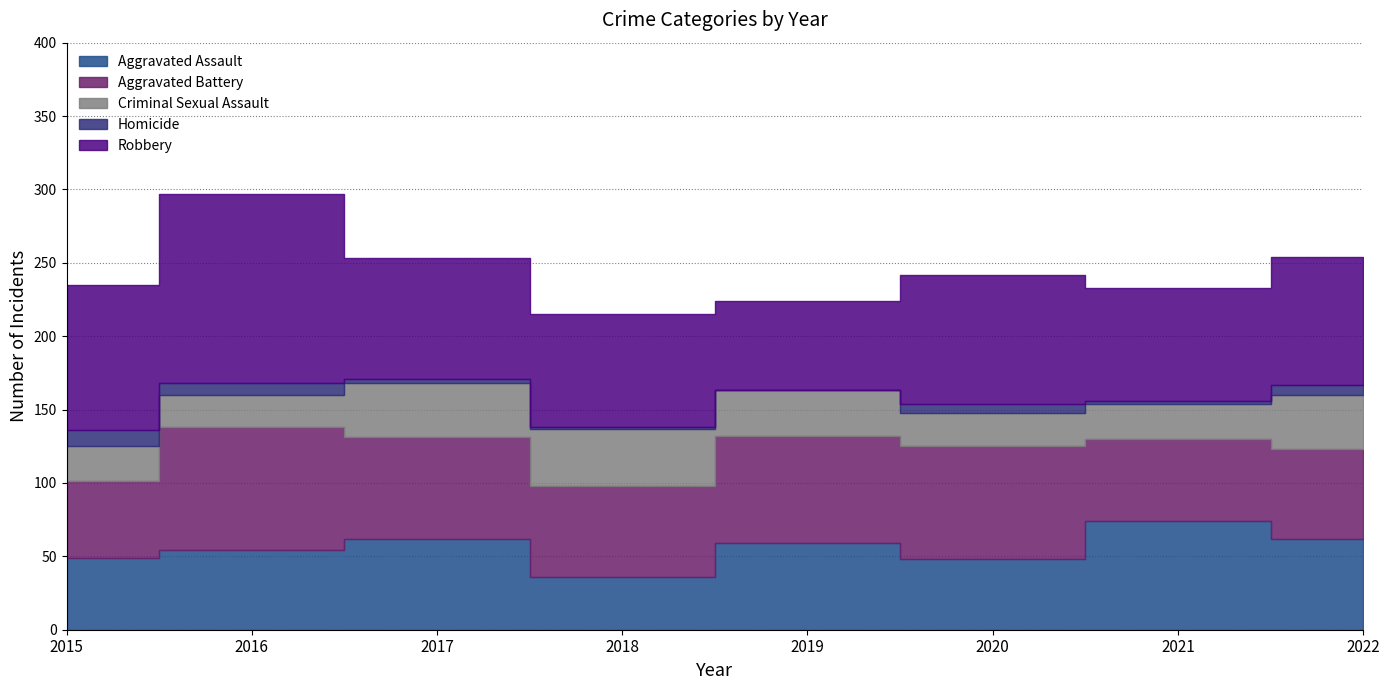

Does the chart display data point markers on the line(s)?

No